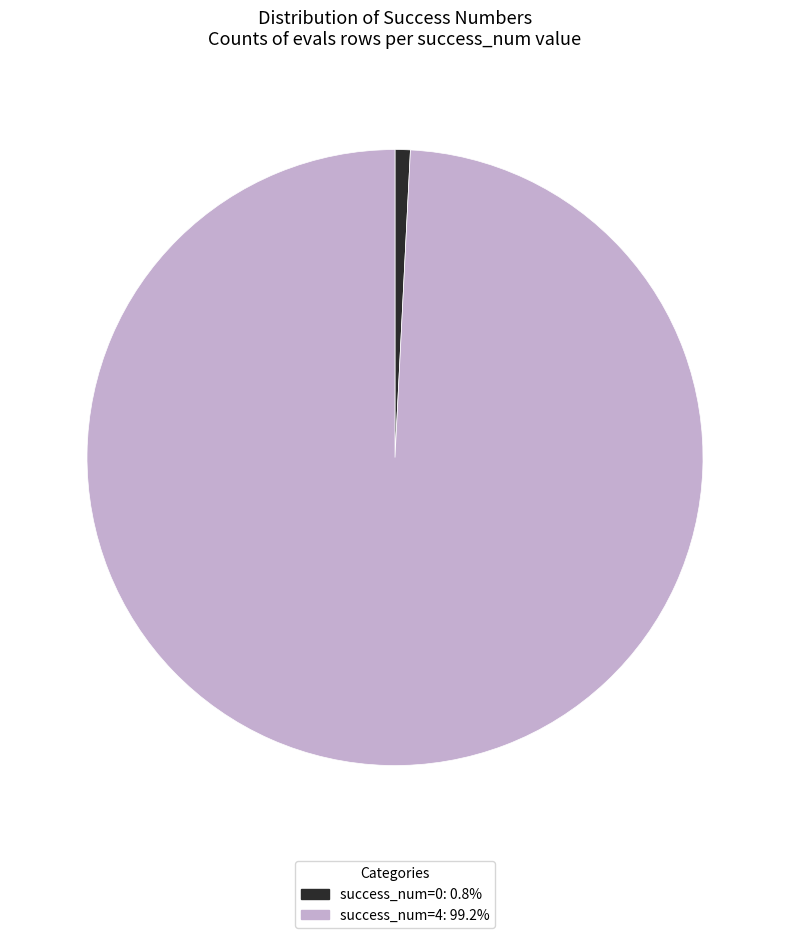

Do success_num=0: 0.8% and success_num=4: 99.2% together represent more than half of the pie?

Yes